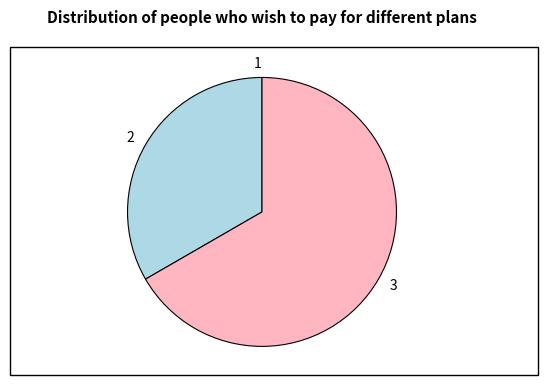

Which slice represents more than half of the pie?

3